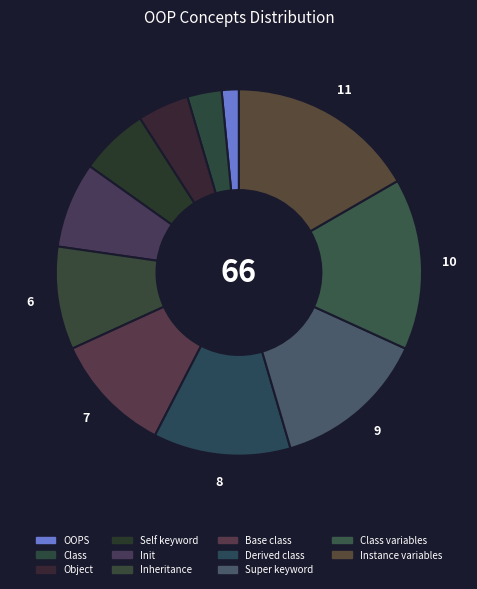

How many segments does this pie chart have?

11